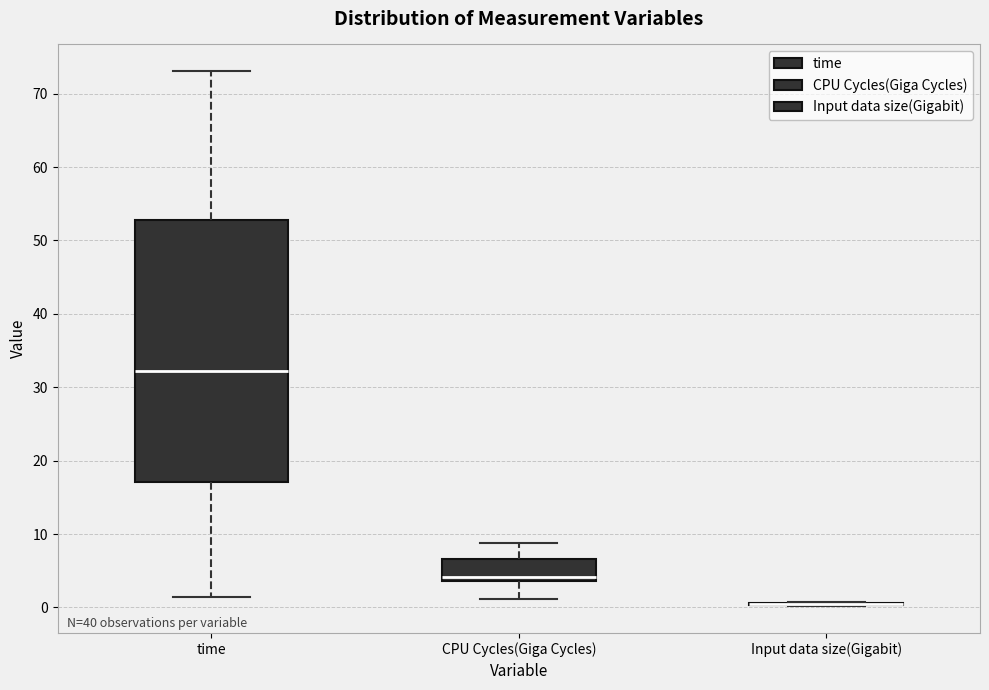

Reading left to right, transcribe this box plot: for each box, give where its median line is, the range the box spans, and where its two whiskers end, as read against the y-axis. The values are not printed on the chart, so give them approximately, as read against the axis.

time: median 32, box 17 to 53, whiskers 1 to 73
CPU Cycles(Giga Cycles): median 4 (just above the box's lower edge), box 4 to 7, whiskers 1 to 9
Input data size(Gigabit): box collapsed to a line at 1, whiskers 0 to 1